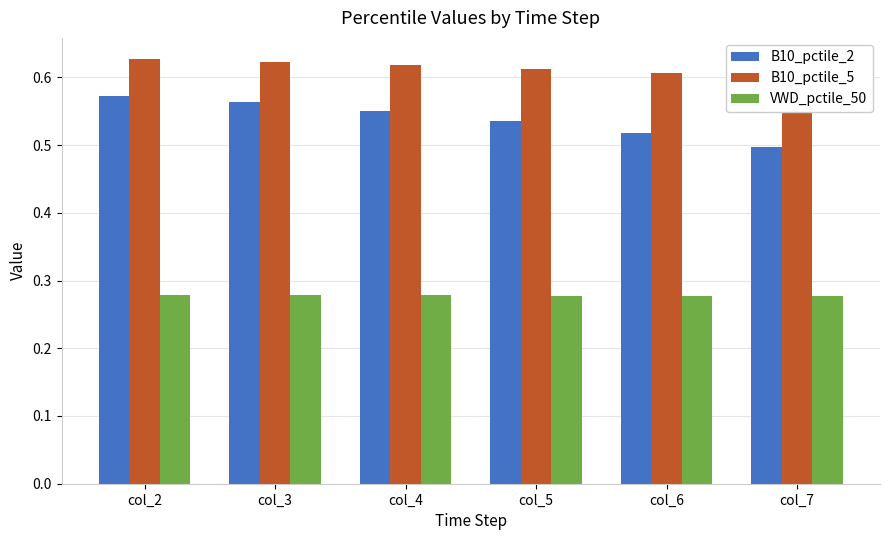

At how many categories does at least one series exceed 0?

6